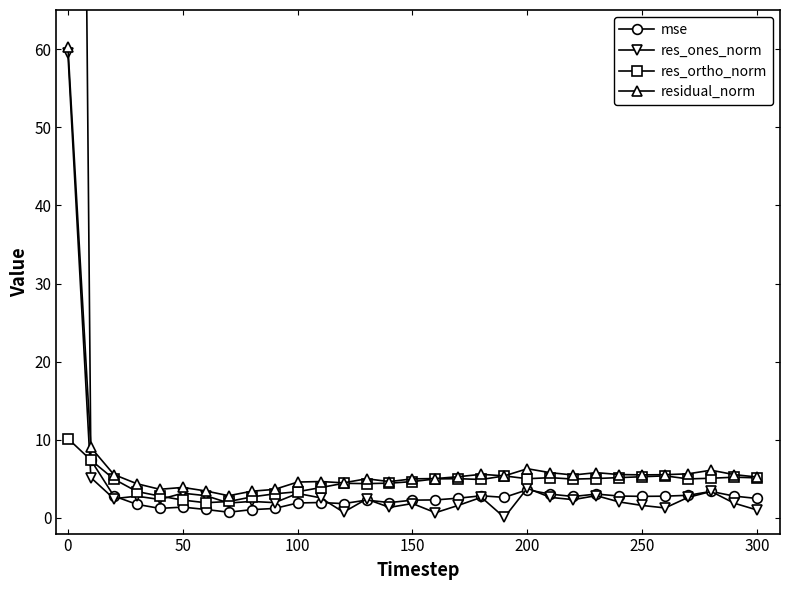

True or false: res_ortho_norm has more than 2 points higher than both neighbors.

True